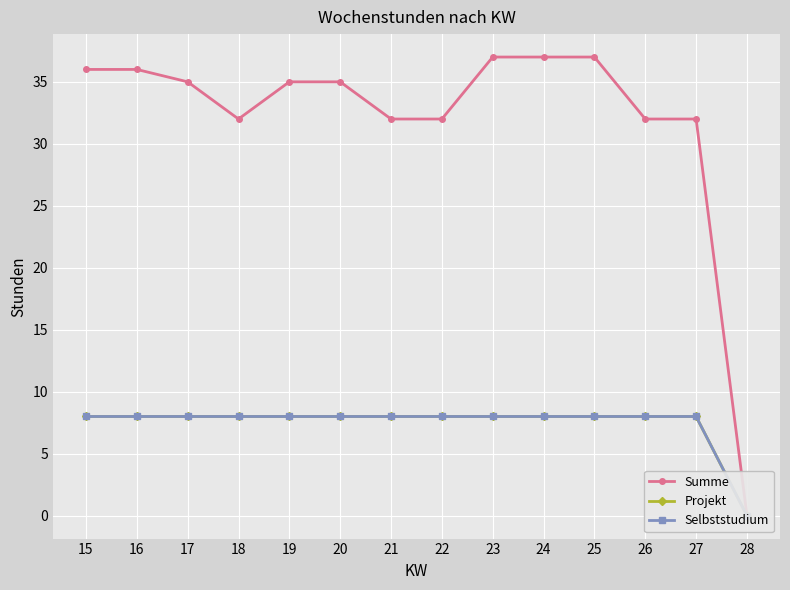

Is it true that Selbststudium equals 4 at 26?

False